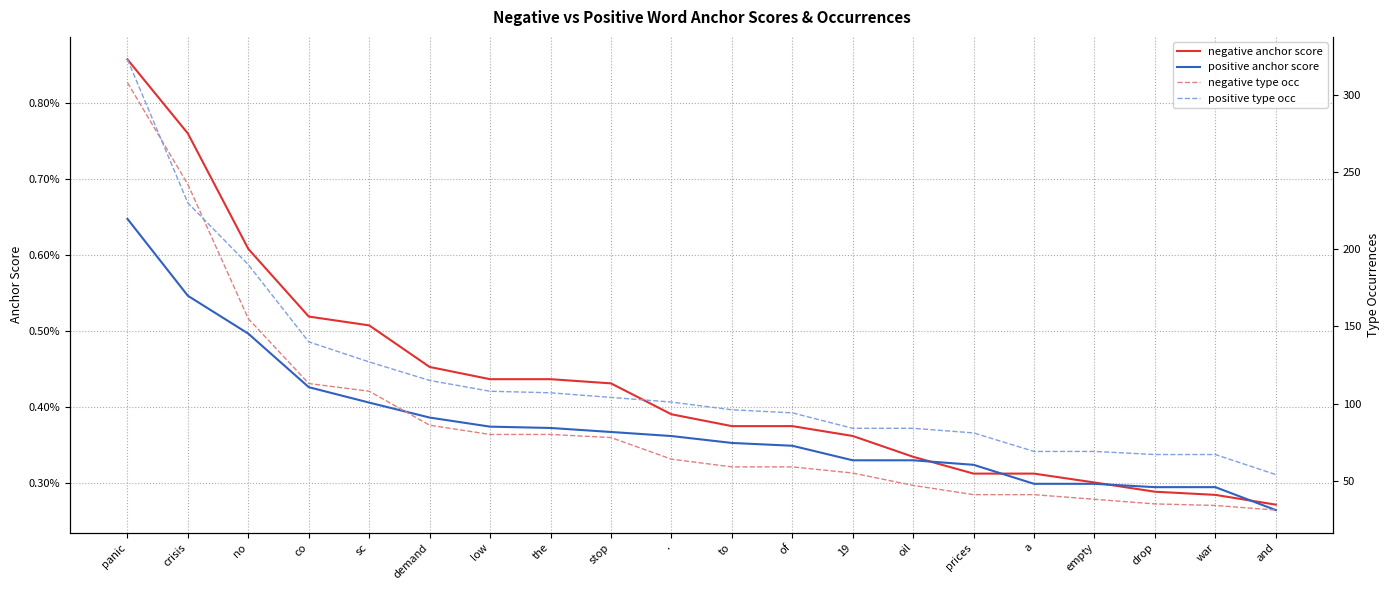

Which series has the widest spread of values?

negative type occ